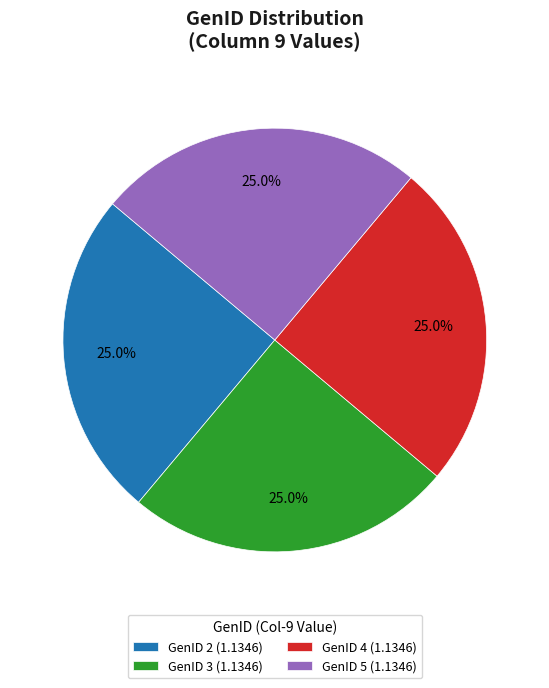

Does any single category account for the majority?

No